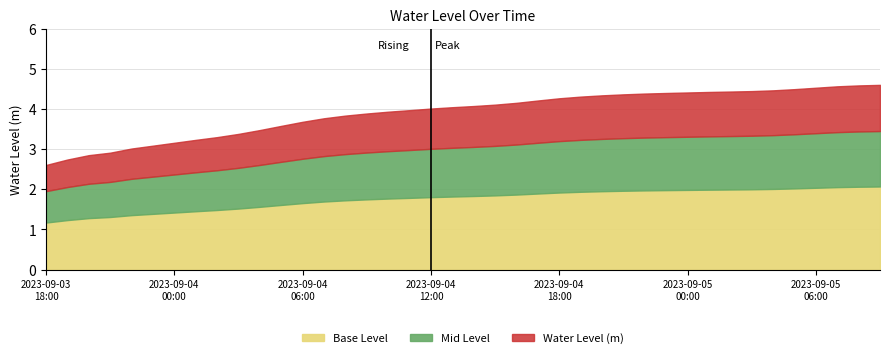

Reading left to right, what are all the values shown in this chart?

2023-09-03 18:00=2.6	2023-09-03 19:00=2.7	2023-09-03 20:00=2.9	2023-09-03 21:00=2.9	2023-09-03 22:00=3.0	2023-09-03 23:00=3.1	2023-09-04 00:00=3.2	2023-09-04 01:00=3.2	2023-09-04 02:00=3.3	2023-09-04 03:00=3.4	2023-09-04 04:00=3.5	2023-09-04 05:00=3.6	2023-09-04 06:00=3.7	2023-09-04 07:00=3.8	2023-09-04 08:00=3.8	2023-09-04 09:00=3.9	2023-09-04 10:00=3.9	2023-09-04 11:00=4.0	2023-09-04 12:00=4.0	2023-09-04 13:00=4.0	2023-09-04 14:00=4.1	2023-09-04 15:00=4.1	2023-09-04 16:00=4.2	2023-09-04 17:00=4.2	2023-09-04 18:00=4.3	2023-09-04 19:00=4.3	2023-09-04 20:00=4.3	2023-09-04 21:00=4.4	2023-09-04 22:00=4.4	2023-09-04 23:00=4.4	2023-09-05 00:00=4.4	2023-09-05 01:00=4.4	2023-09-05 02:00=4.4	2023-09-05 03:00=4.4	2023-09-05 04:00=4.5	2023-09-05 05:00=4.5	2023-09-05 06:00=4.5	2023-09-05 07:00=4.6	2023-09-05 08:00=4.6	2023-09-05 09:00=4.6